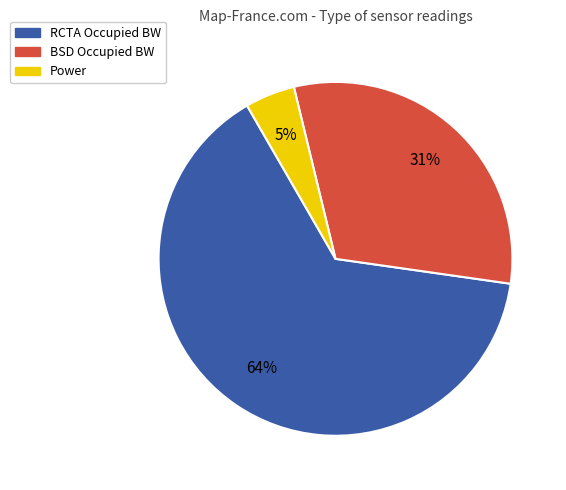

Is there any slice that represents more than half of the pie?

Yes